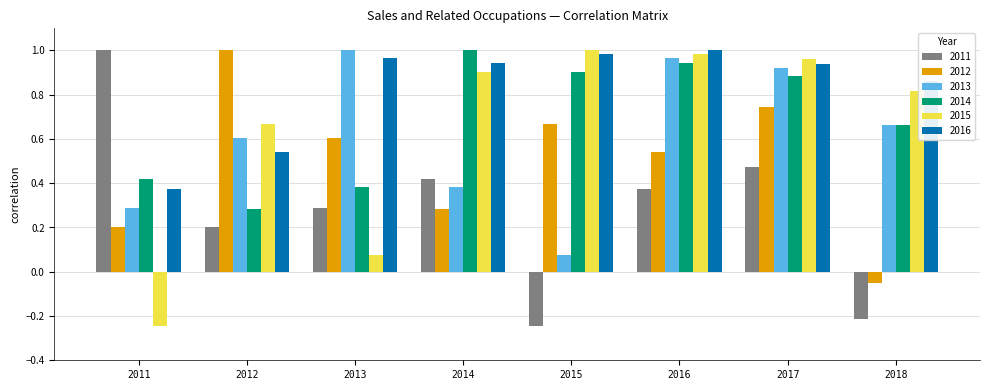

What is the sum of all 2014 values?

5.5